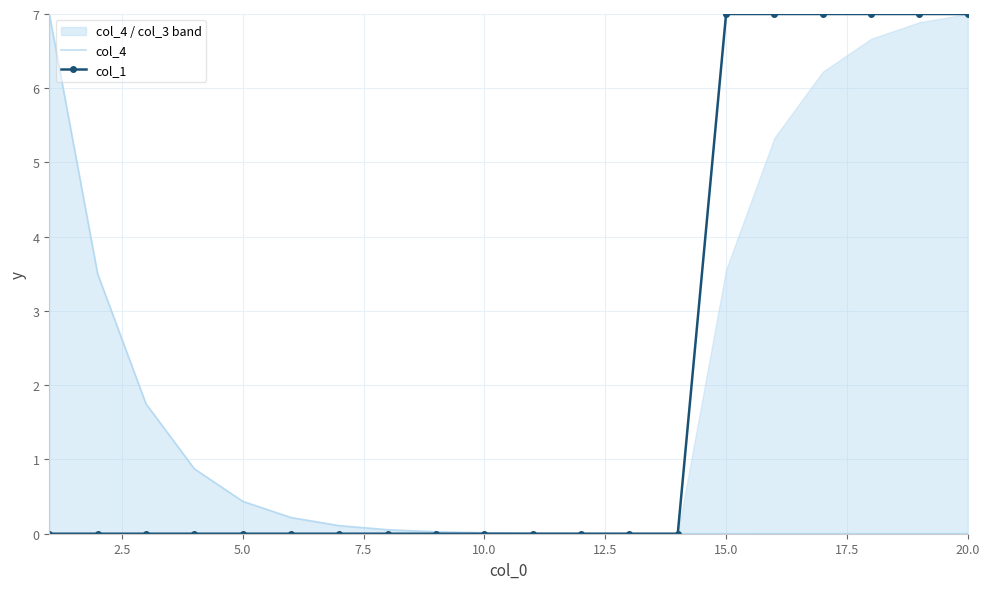

True or false: col_1 has a value of 0 at 10.0.

True